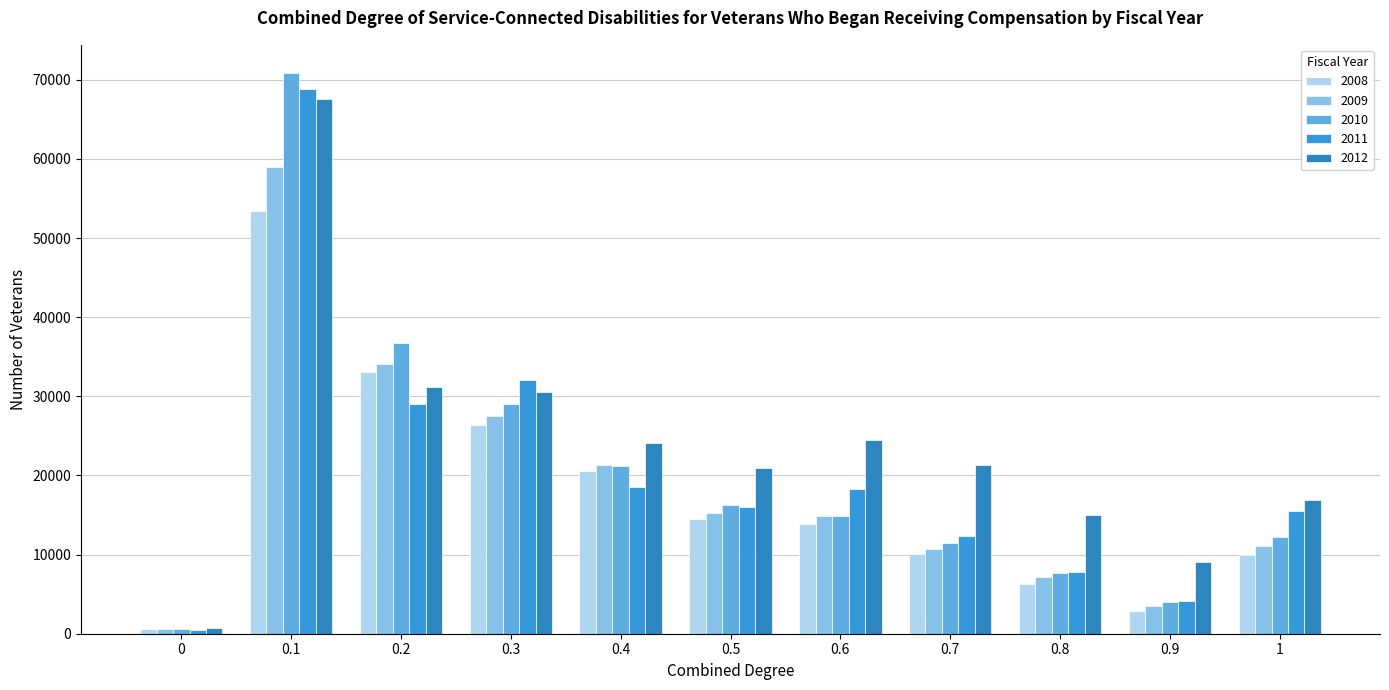

What is the lowest value of the 2008 series?

551